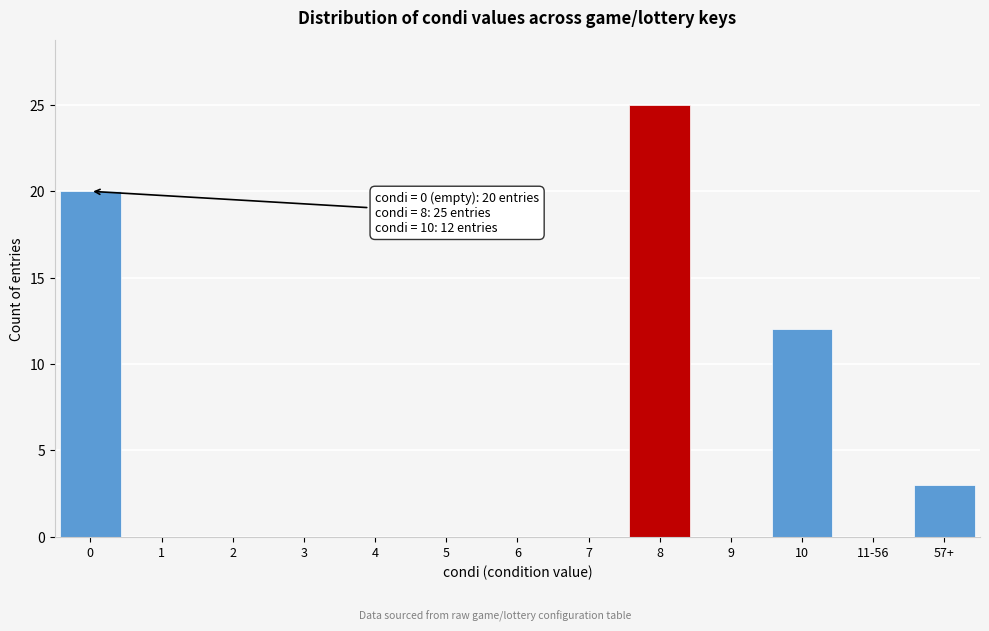

Reading right to left, what are all the values shown in this chart?

57+=3	11-56=0	10=12	9=0	8=25	7=0	6=0	5=0	4=0	3=0	2=0	1=0	0=20